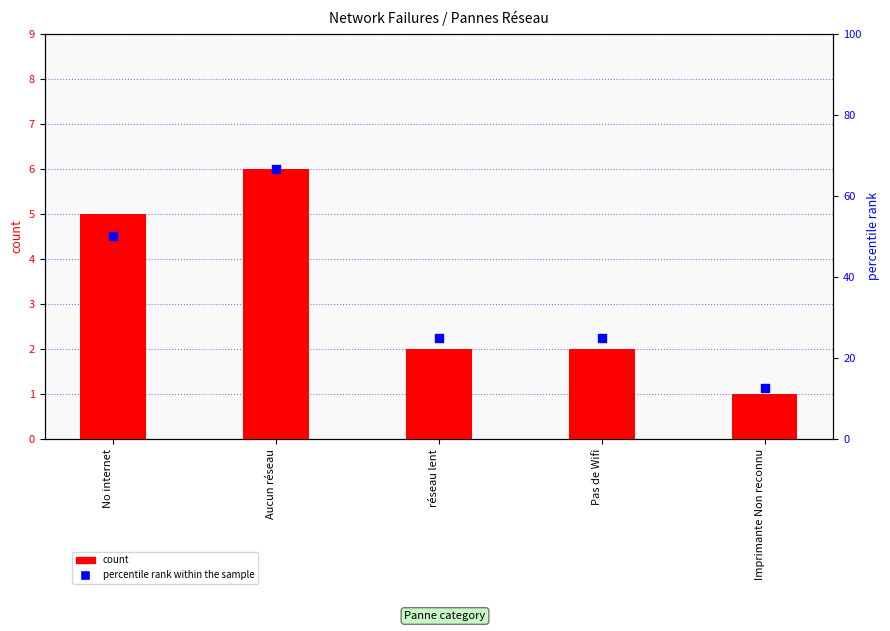

Which series has the widest spread of Y values?

percentile rank within the sample